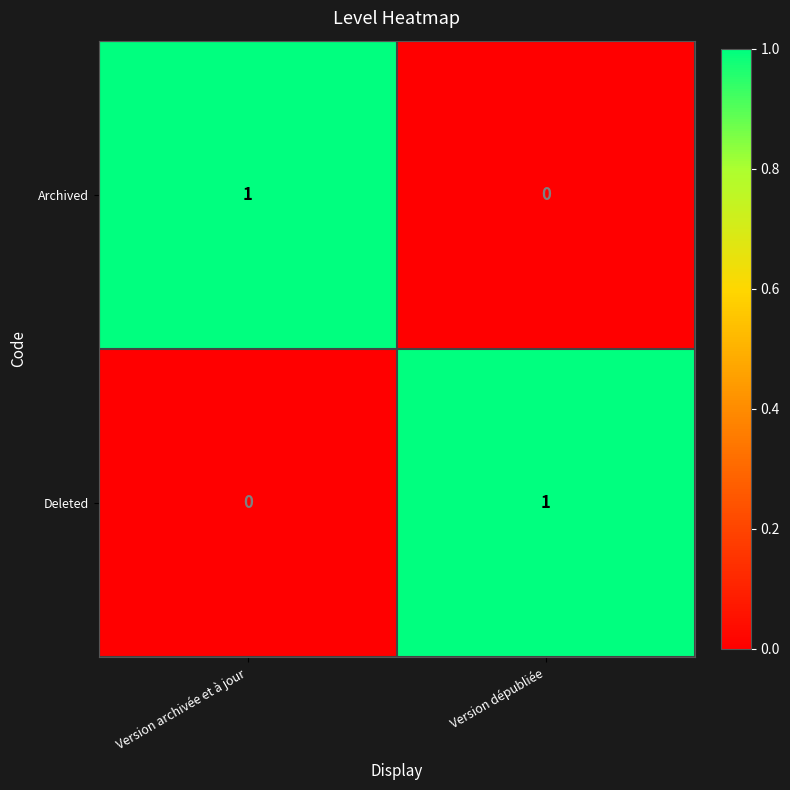

At Version archivée et à jour, list the series in order from largest to smallest.

Archived, Deleted